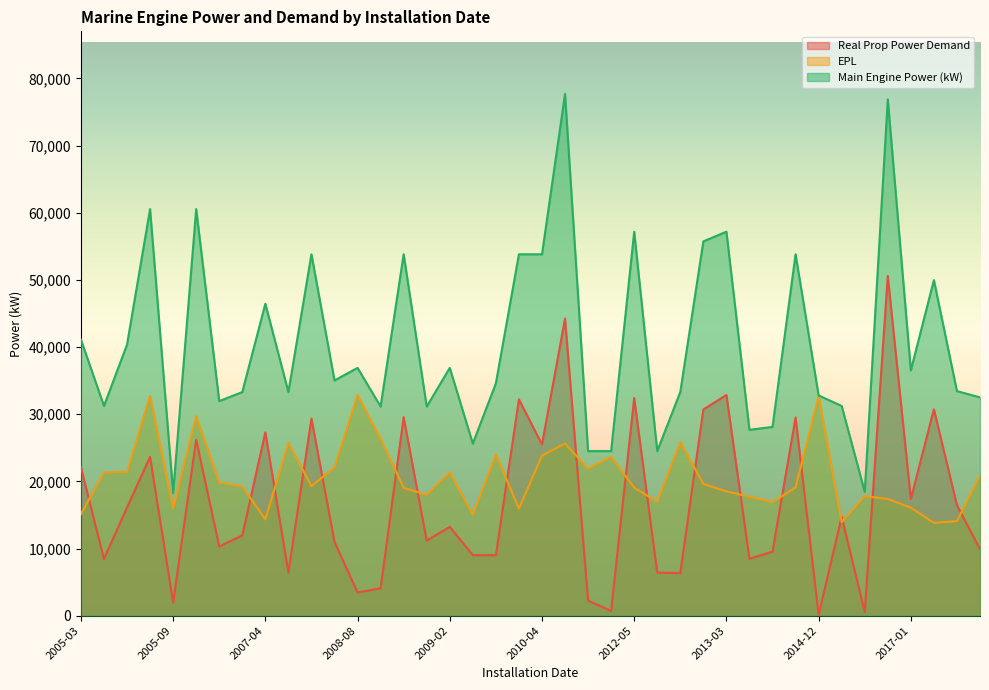

At 2005-04, list the series in order from smallest to largest.

Real Prop Power Demand, EPL, Main Engine Power (kW)